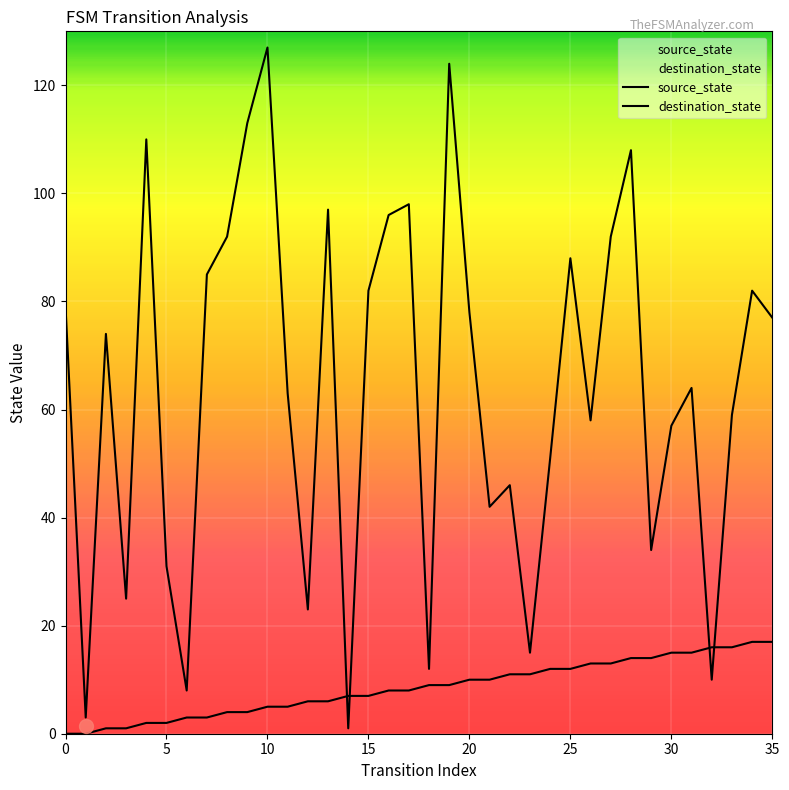

At which category is the sum across all series the highest?

19